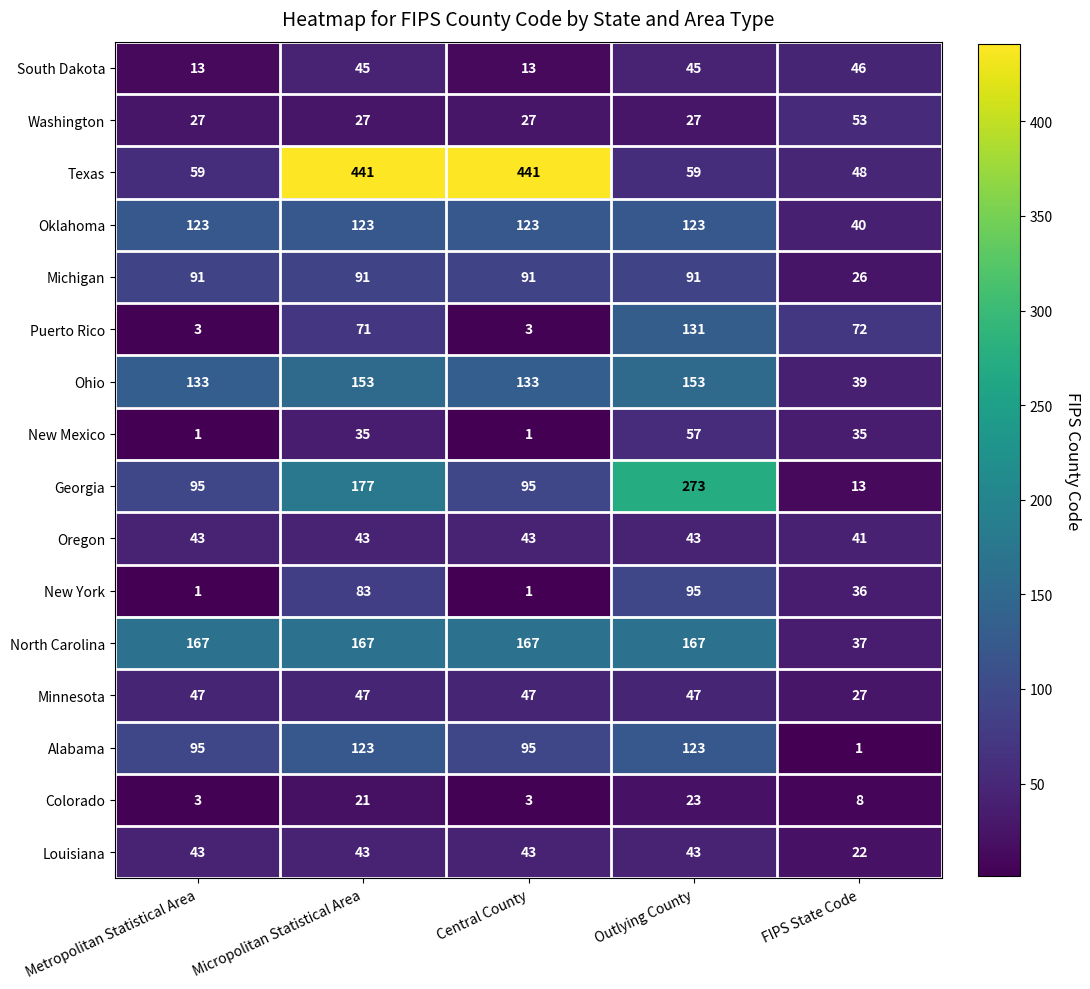

Count the Ohio values in the range 133 to 153.

4